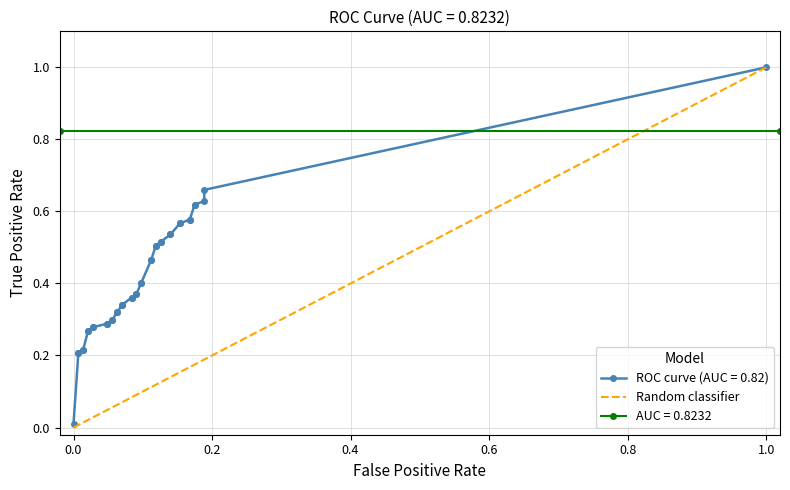

Is this an area chart (filled region under the line)?

No